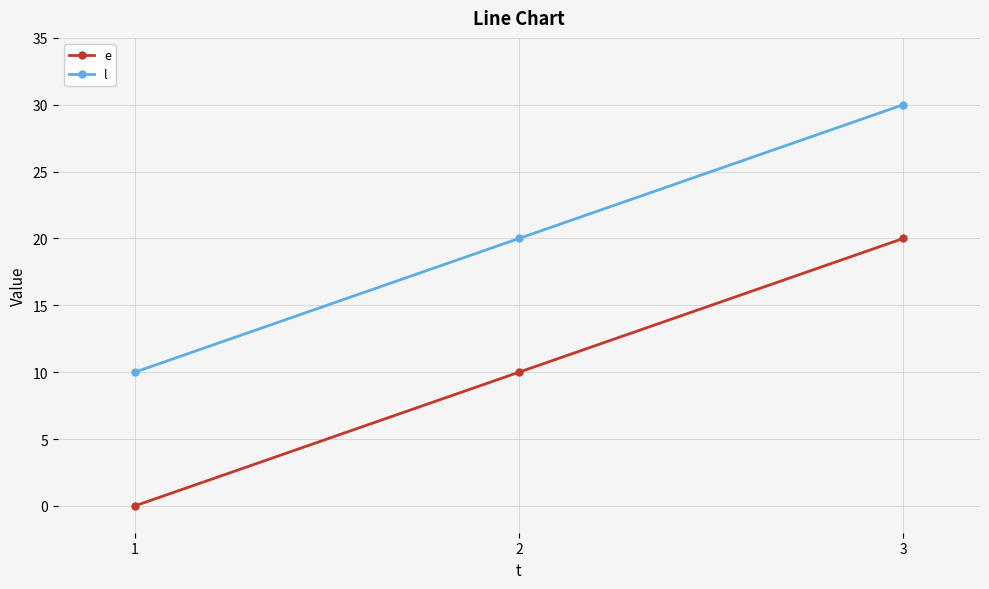

Is the value of e at 1 greater than the value of l at 1?

No